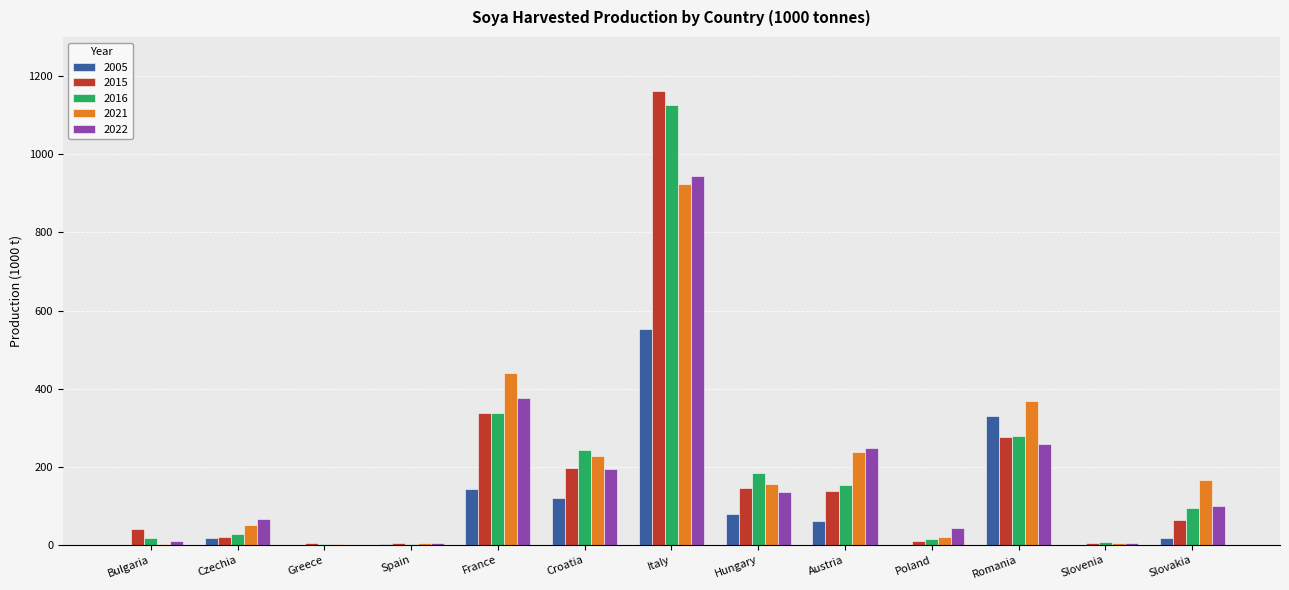

What is the maximum value for 2016?

1126.3